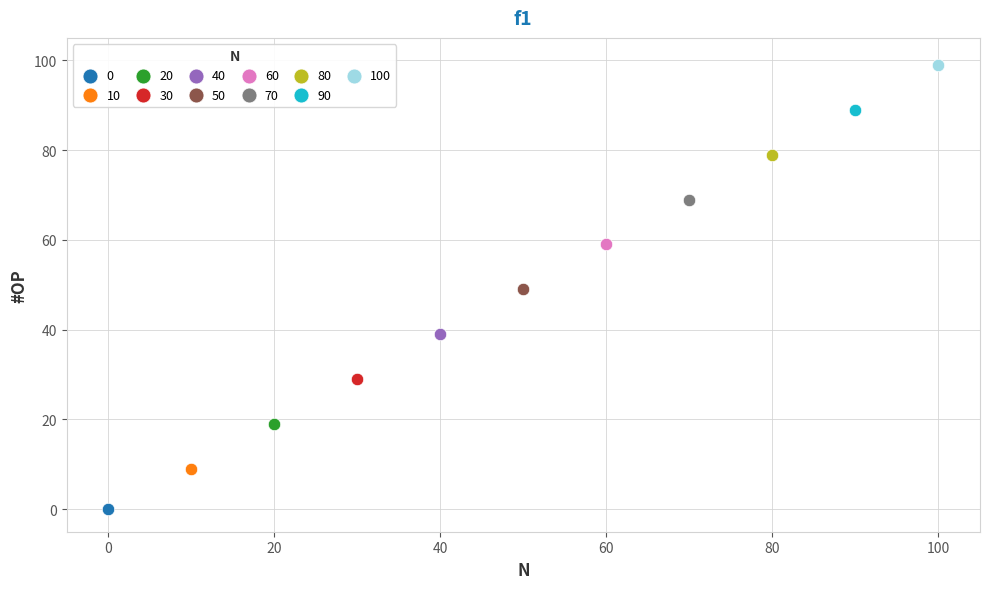

What are all the series names shown in the legend?

0, 10, 20, 30, 40, 50, 60, 70, 80, 90, 100